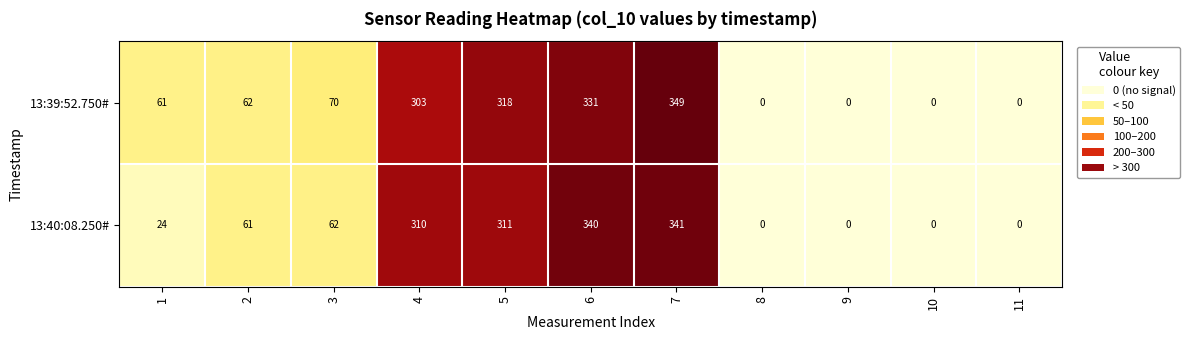

At how many categories does at least one series exceed 265?

4